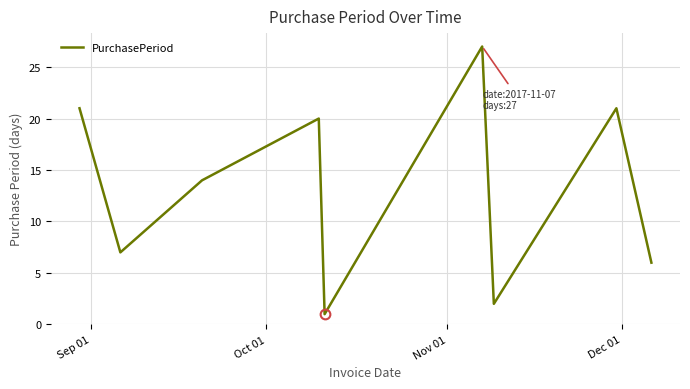

What is the difference between the maximum and minimum values?

26